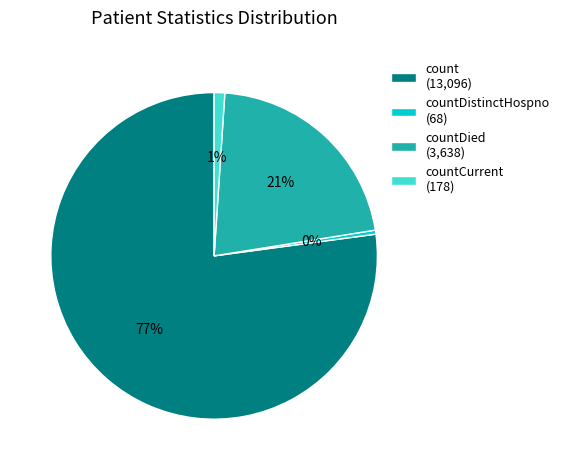

Between countCurrent (178) and countDistinctHospno (68), which is larger?

countCurrent (178)